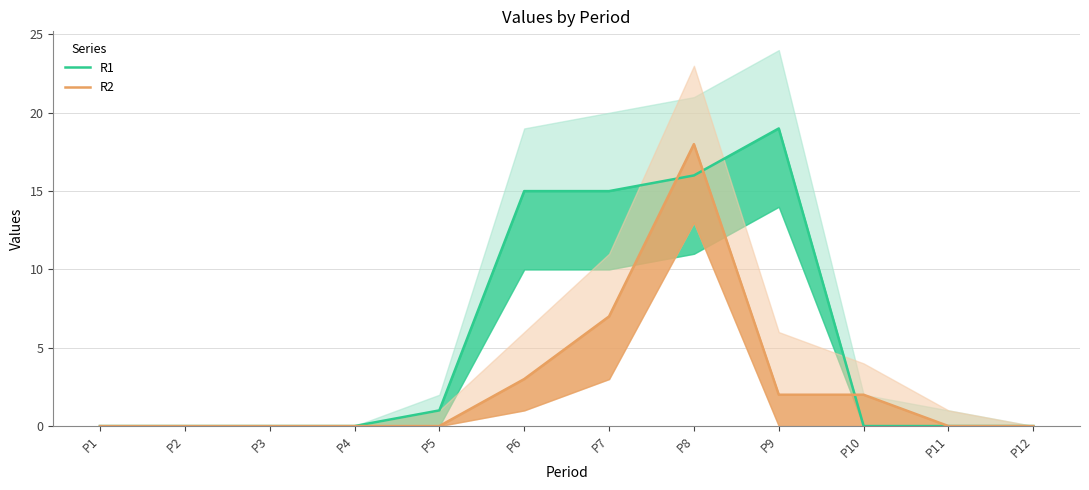

True or false: R2 and R1 intersect in this chart.

True